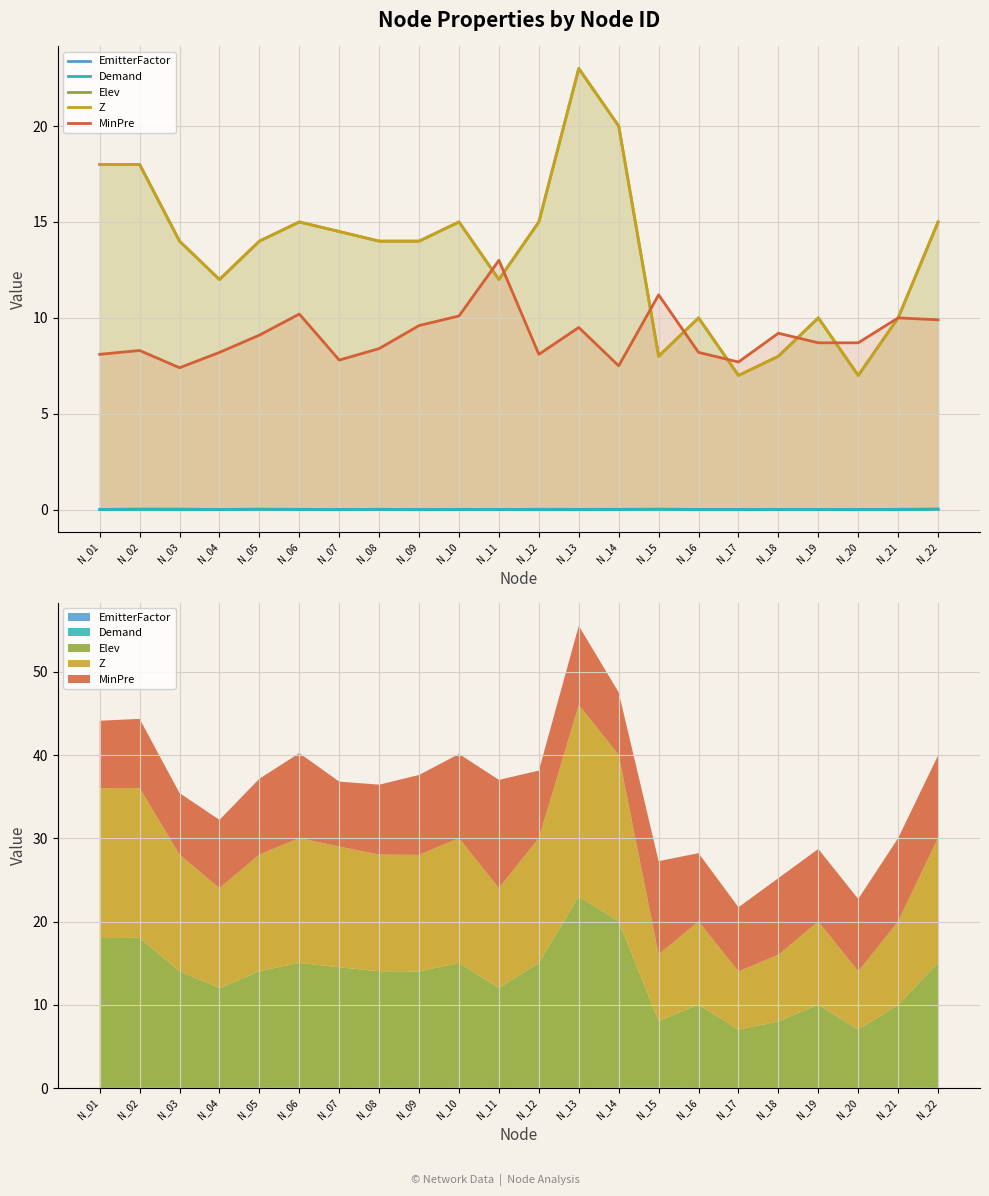

True or false: EmitterFactor and Elev cross at least once.

False